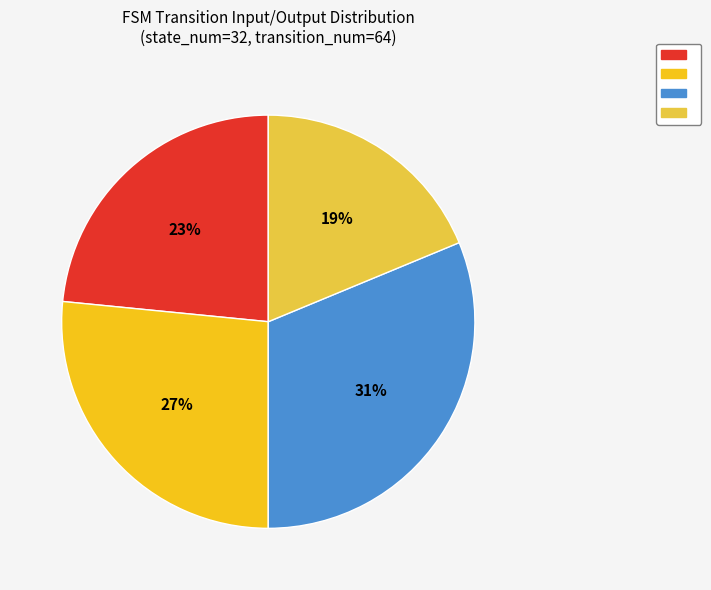

Does any single category account for the majority?

No